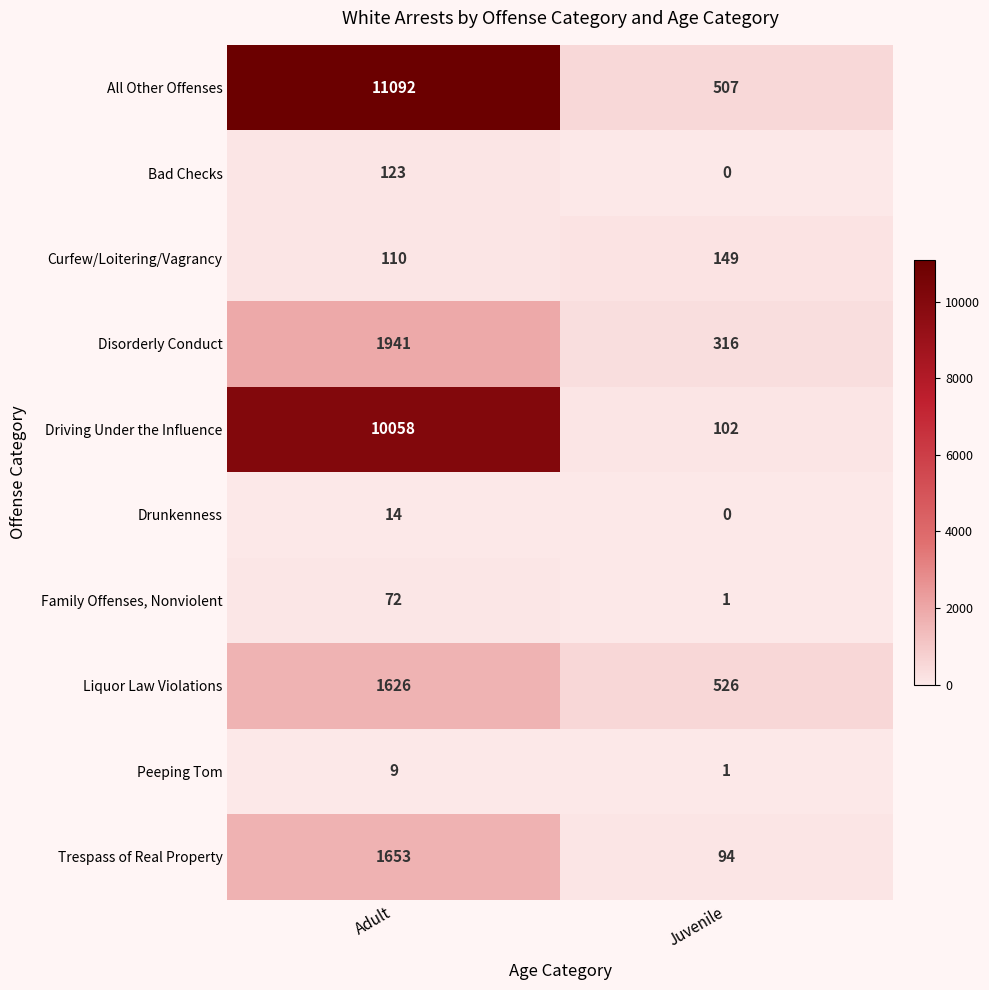

Rank the series by their maximum value, from lowest to highest.

Peeping Tom, Drunkenness, Family Offenses, Nonviolent, Bad Checks, Curfew/Loitering/Vagrancy, Liquor Law Violations, Trespass of Real Property, Disorderly Conduct, Driving Under the Influence, All Other Offenses